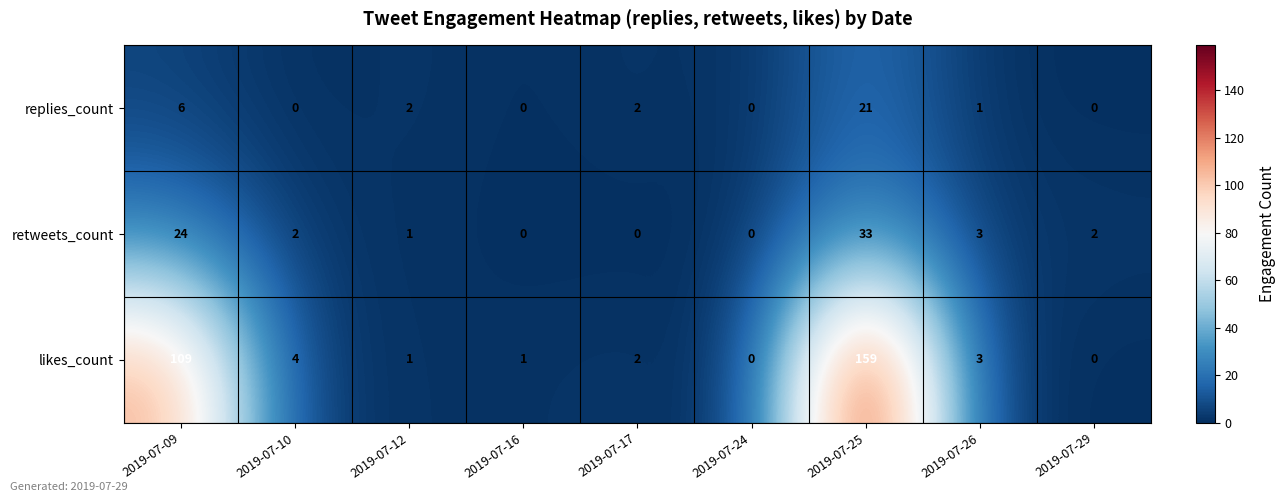

Between 2019-07-10 and 2019-07-25, which series saw the biggest shift?

likes_count